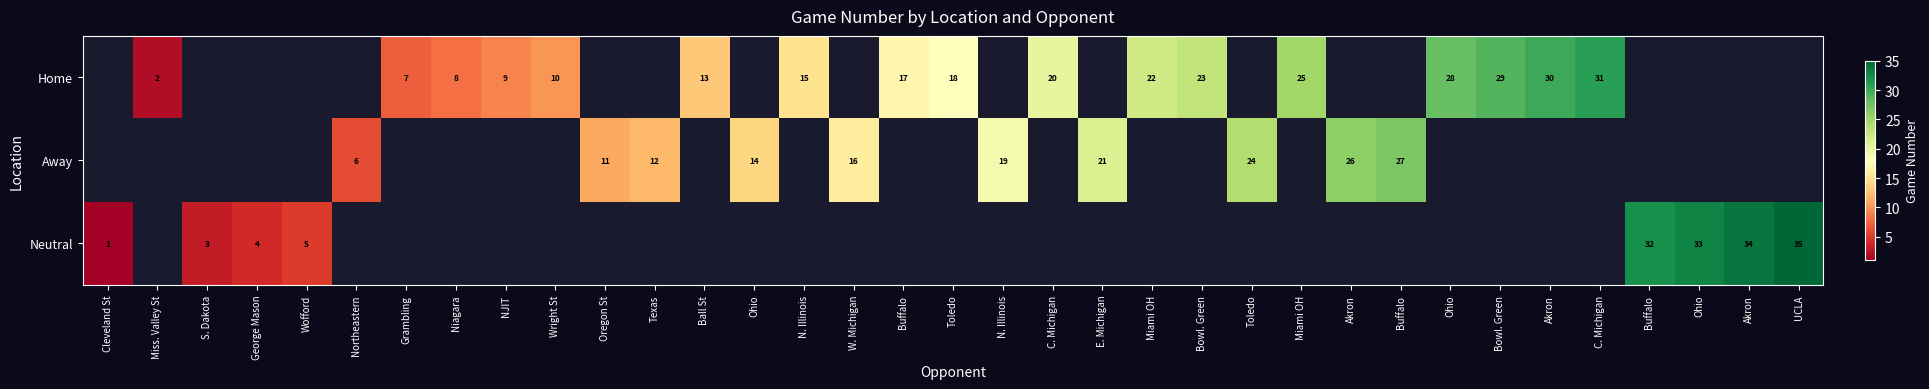

Where is Neutral nearest to the value 18?

Wofford